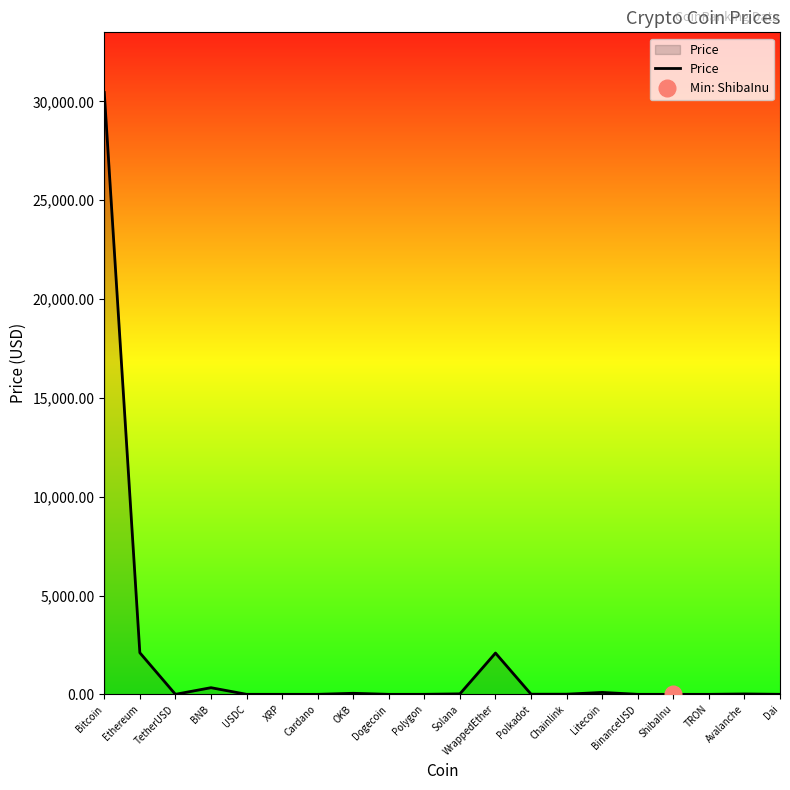

What is the label of the 13th point from the right?

OKB